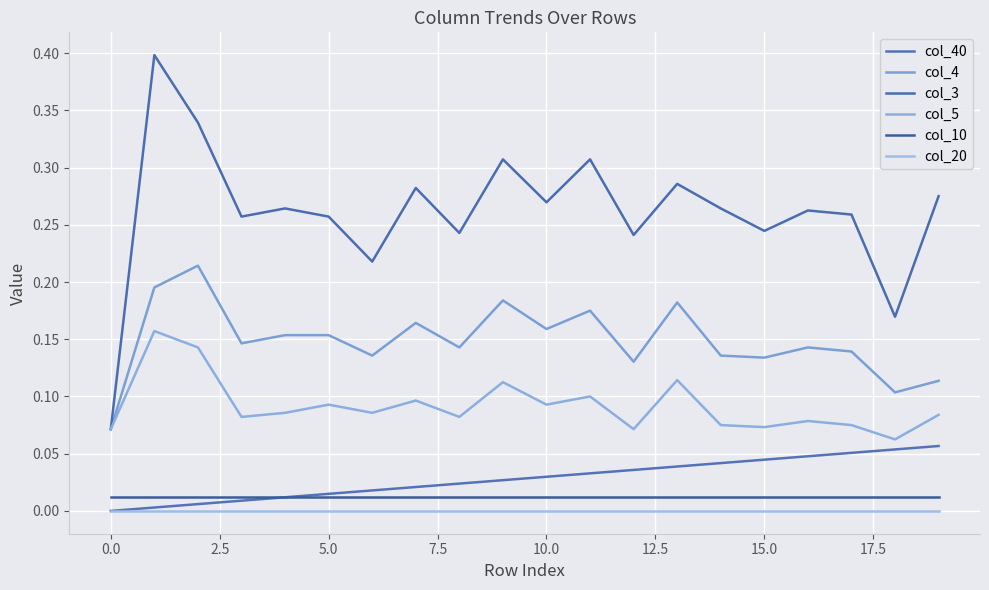

Does the chart have visible grid lines?

Yes